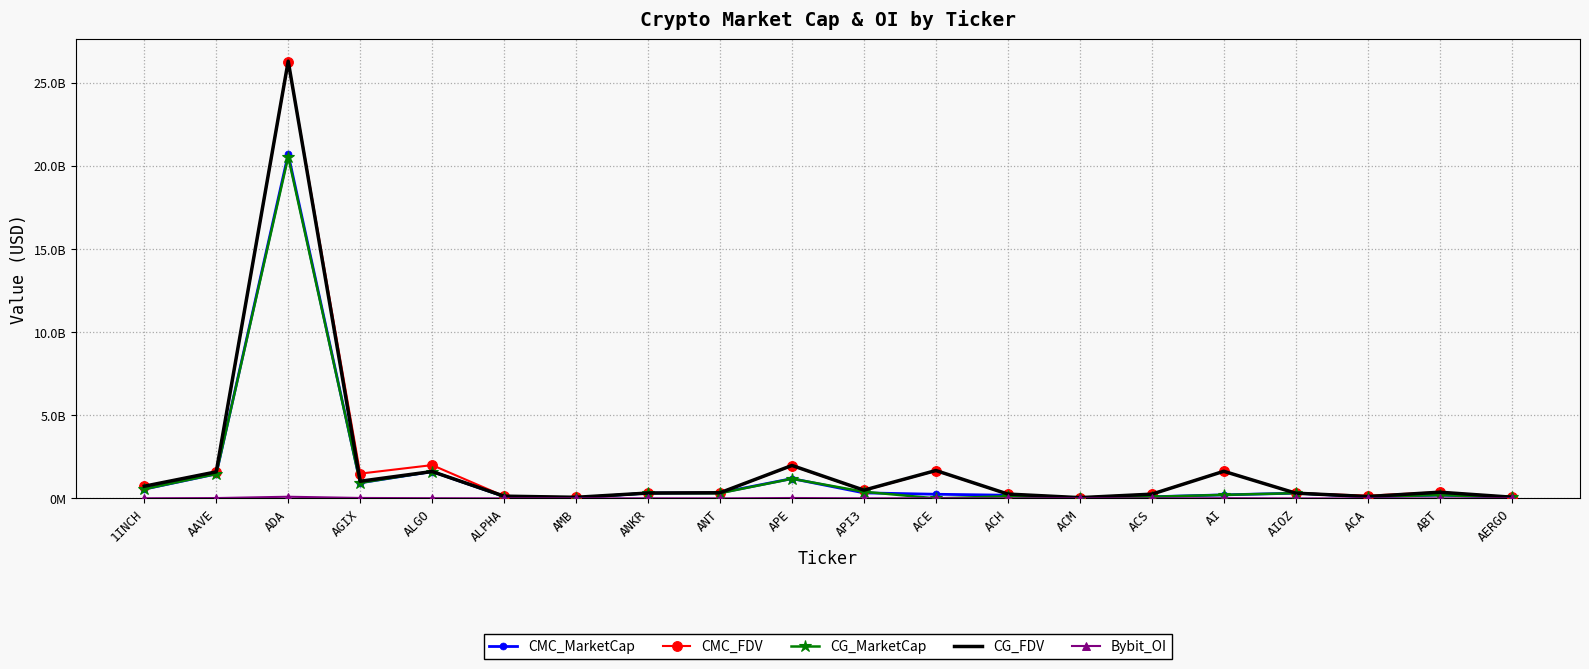

Read the CMC_FDV value at AIOZ.

313937212.8